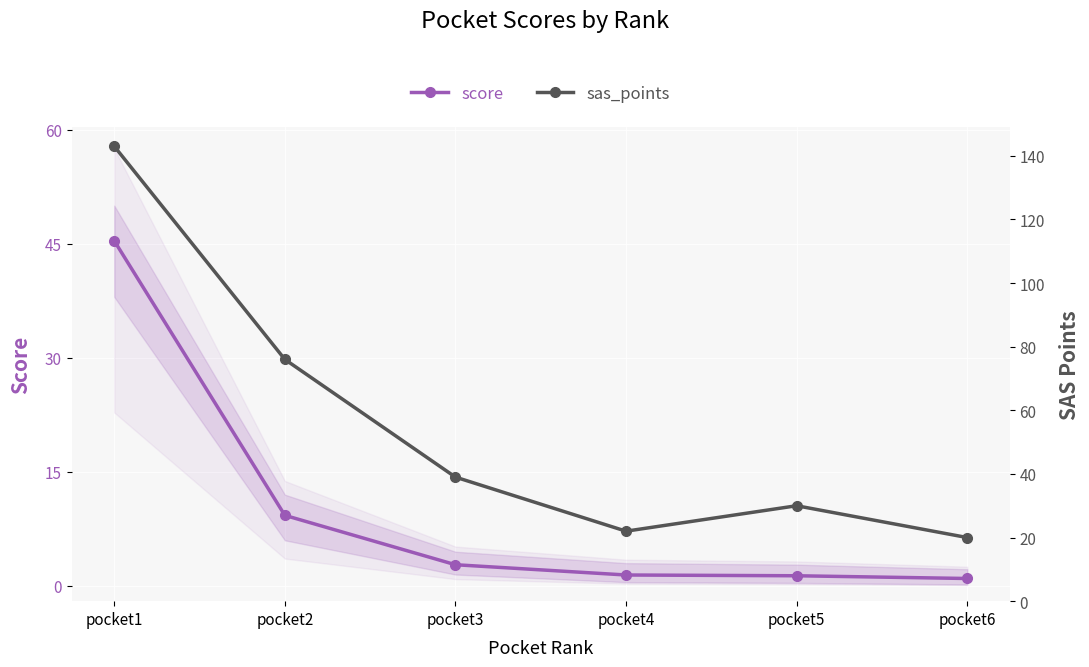

What is the difference between the score values at pocket2 and pocket4?

7.8